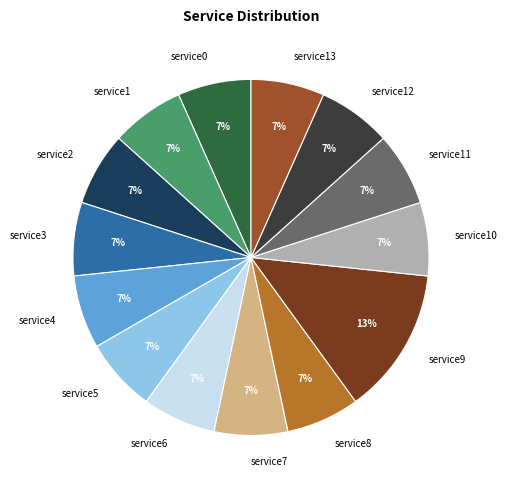

Which slice is the largest?

service9